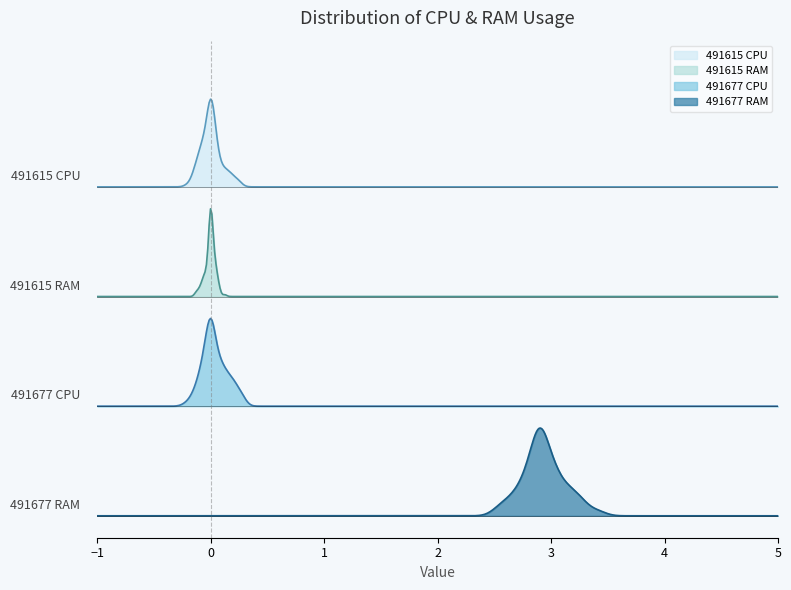

True or false: RAM_491615 and RAM_491677 intersect in this chart.

False